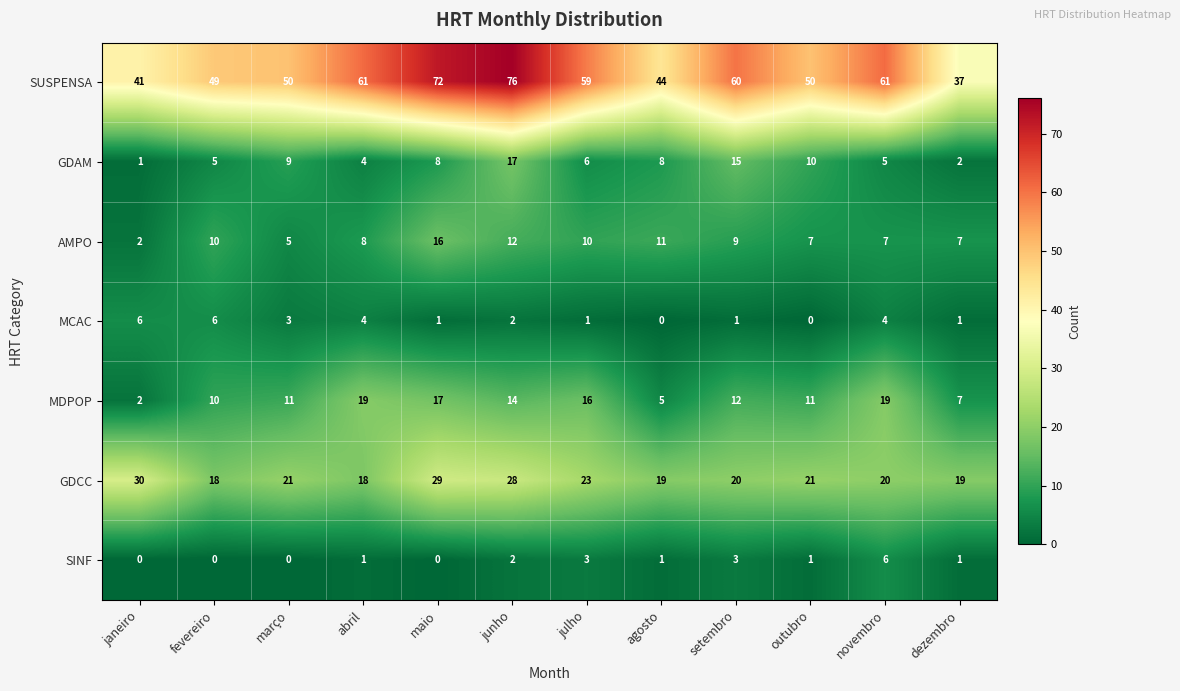

The value of MCAC at março is 3. True or false?

True